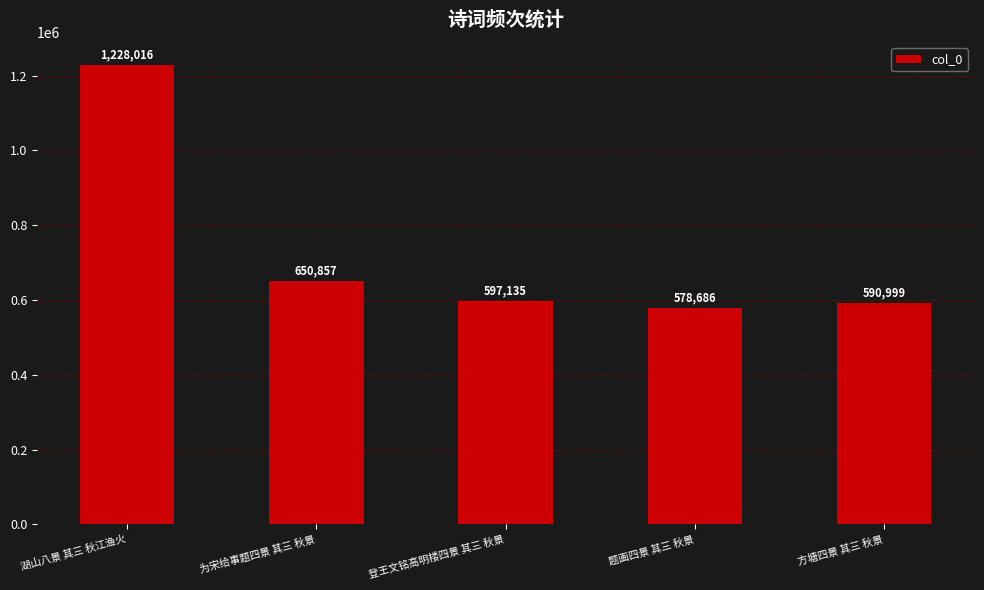

What position from the left is 为宋给事题四景 其三 秋景?

2